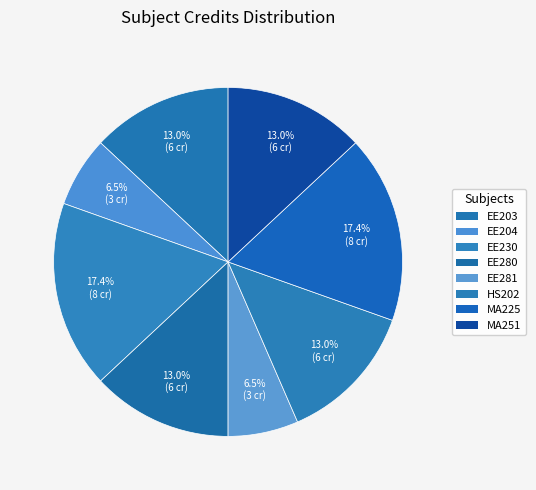

Count the number of slices in the pie.

8